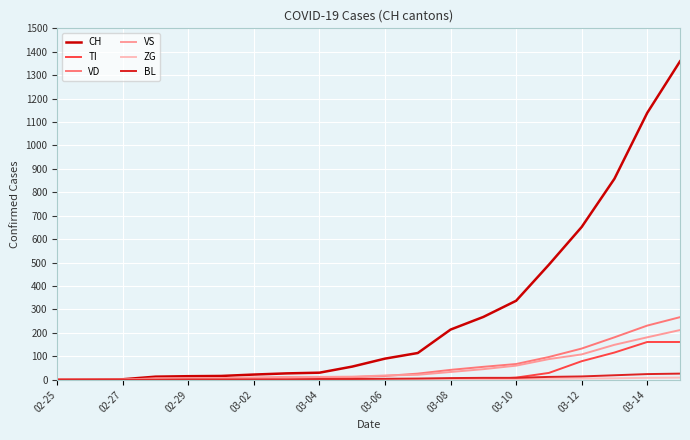

What is the highest value of the TI series?

161